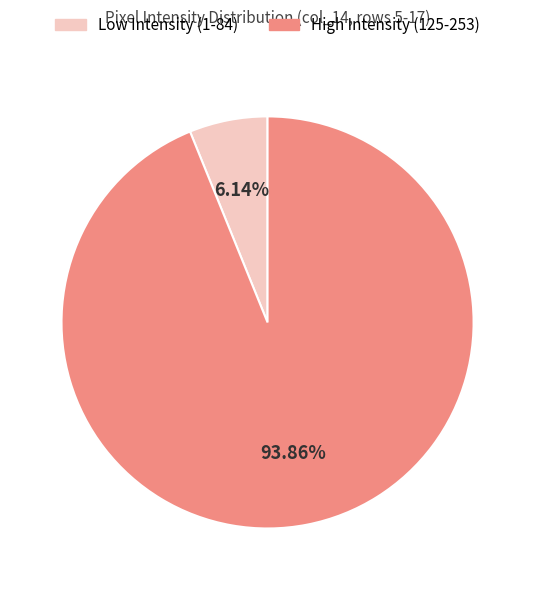

Is there any slice that represents more than half of the pie?

Yes